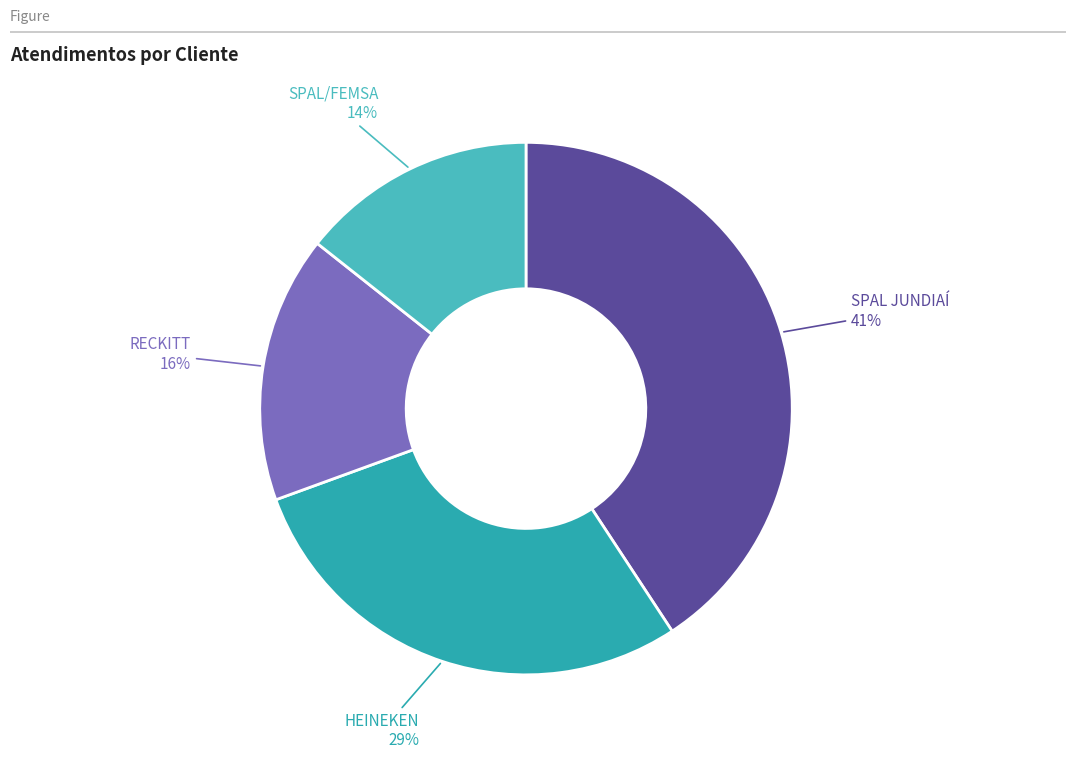

Count the number of slices in the pie.

4